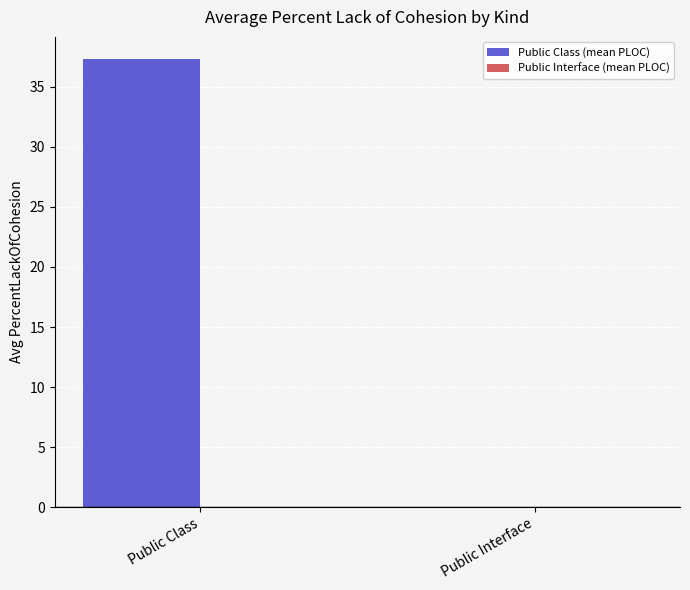

At which label is the value closest to 18?

Public Interface